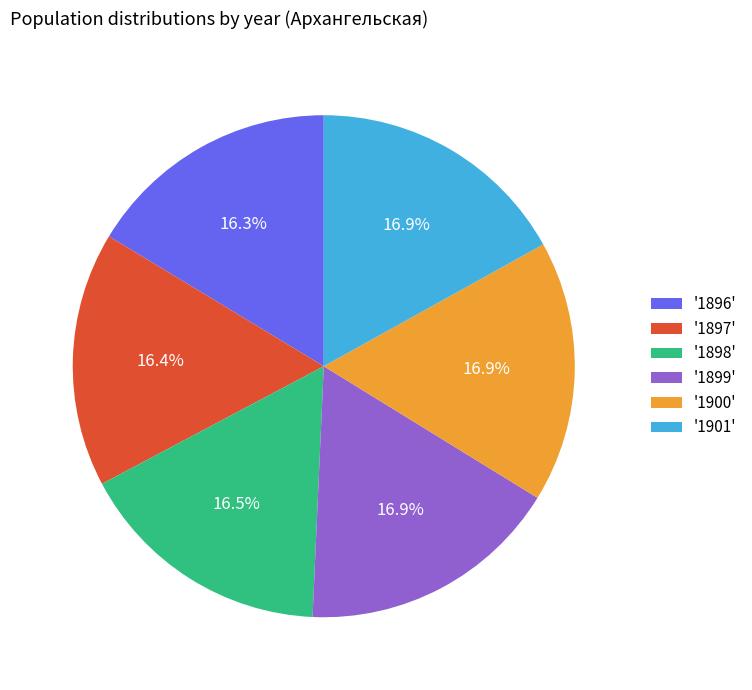

What percentage is NOT represented by '1899'?

83.1%